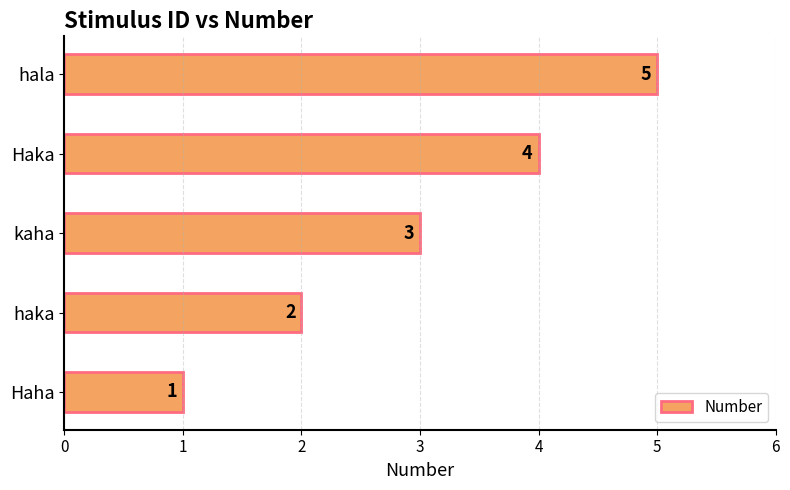

What is the ratio of the value at haka to the value at hala?

0.4